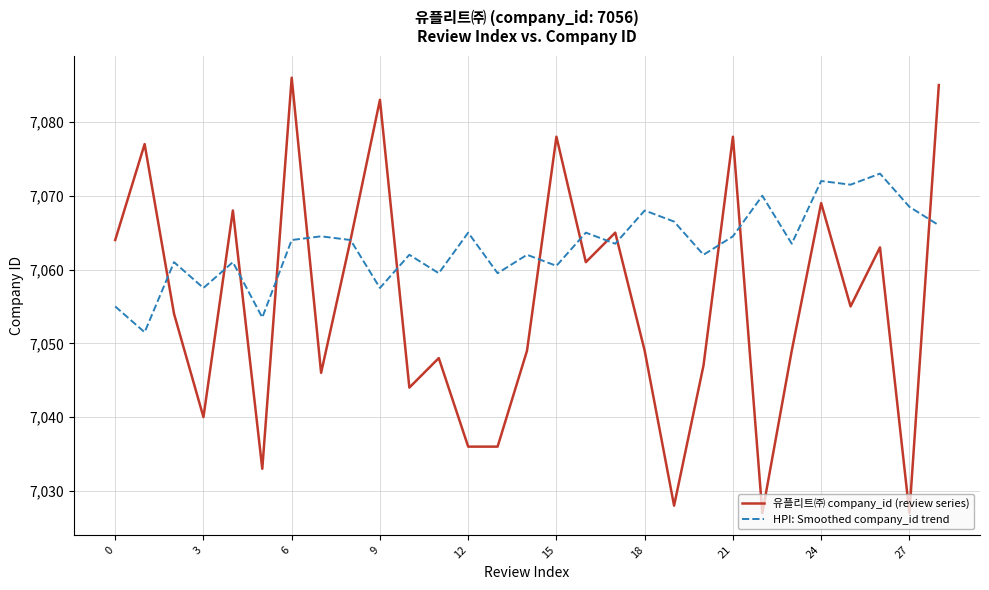

What is the maximum value shown in the chart?

7086.0